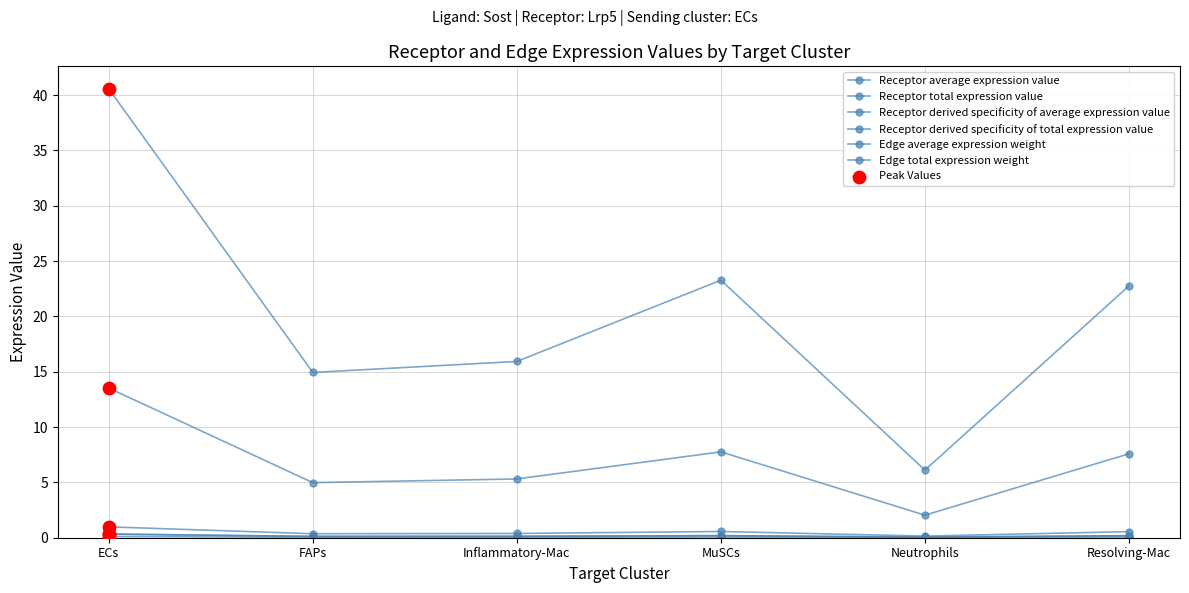

Which series has the largest total across all categories?

Receptor average expression value